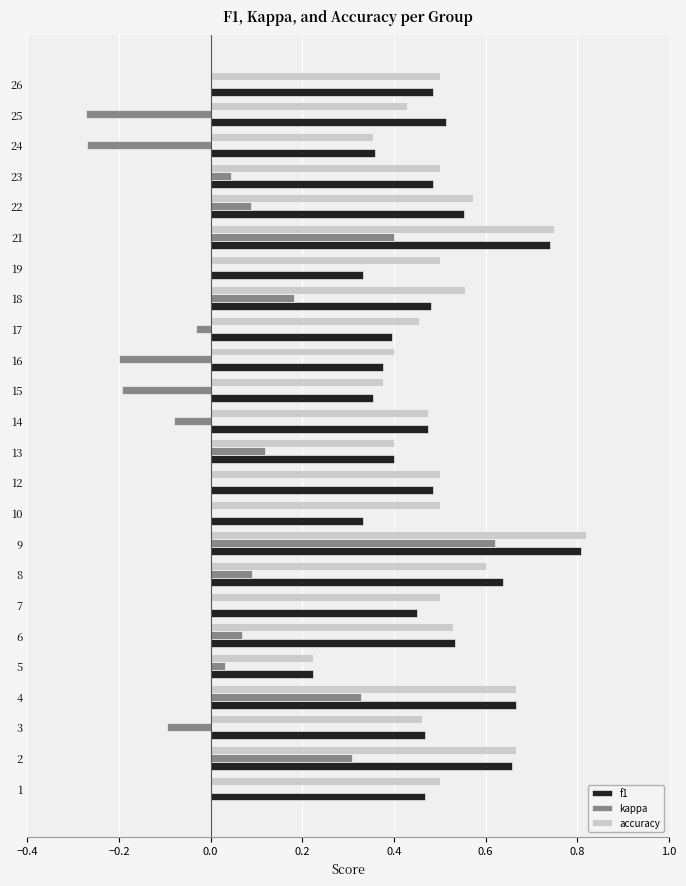

What is the sum of all accuracy values?

12.2